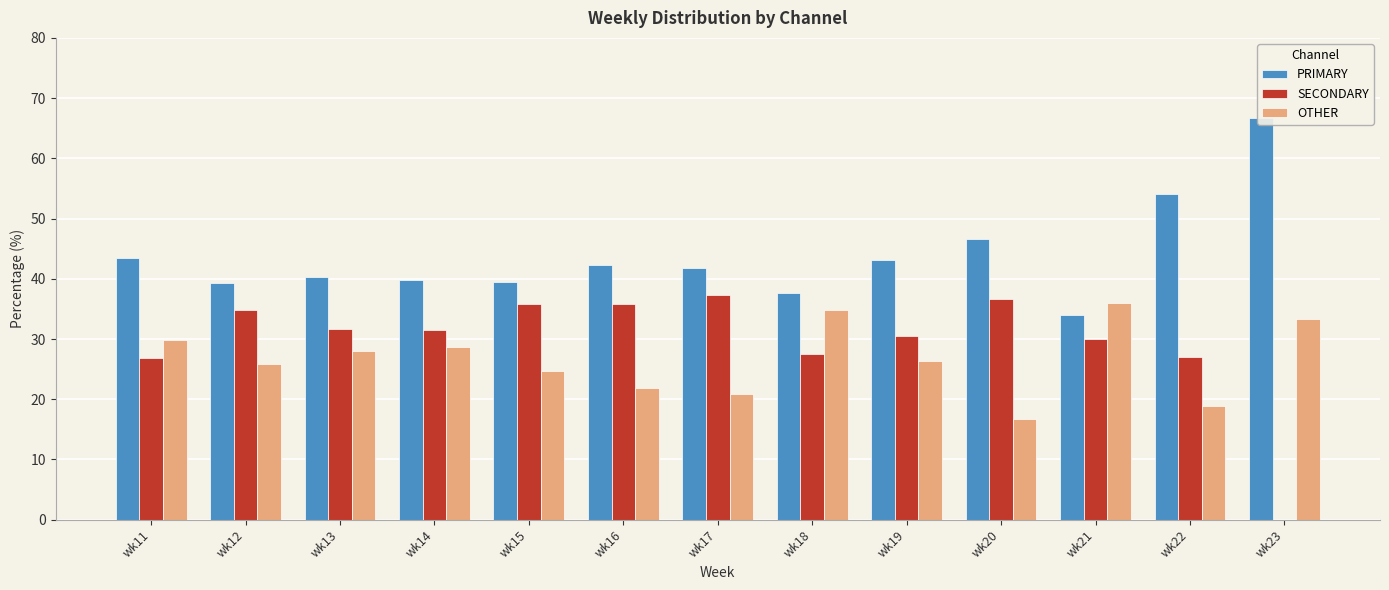

At which label does PRIMARY first exceed 41?

wk11